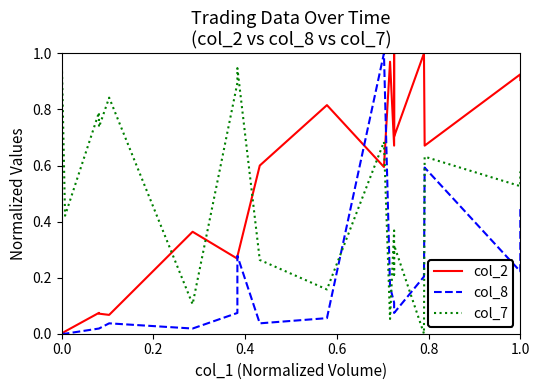

Reading left to right, what are all the values shown in this chart?

col_2: 0.0	0.0	0.0	0.1	0.1	0.1	0.4	0.3	0.3	0.6	0.8	0.6	1.0	0.7	1.0	0.7	1.0	0.7	0.9	0.9
col_8: 0.0	0.0	0.0	0.0	0.0	0.0	0.0	0.1	0.3	0.0	0.1	1.0	0.2	0.1	0.1	0.1	0.2	0.6	0.2	0.4
col_7: 0.5	1.0	0.4	0.8	0.7	0.8	0.1	0.9	0.9	0.3	0.2	0.7	0.1	0.4	0.2	0.3	0.0	0.6	0.5	0.6